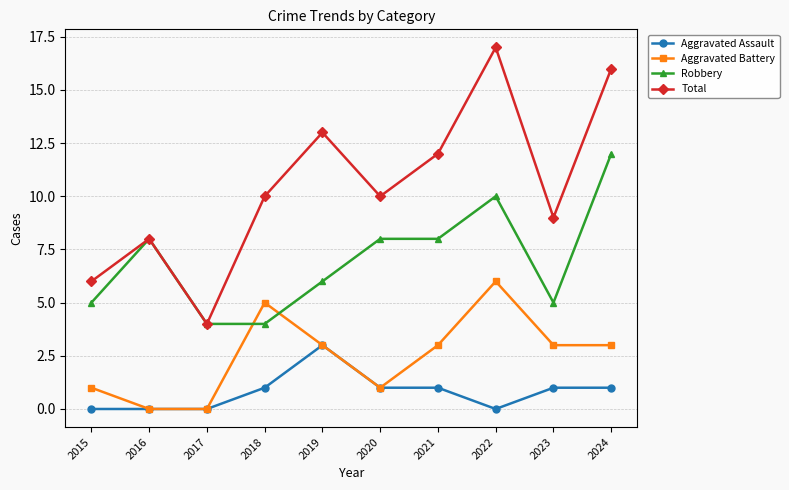

Rank the series by their maximum value, from highest to lowest.

Total, Robbery, Aggravated Battery, Aggravated Assault